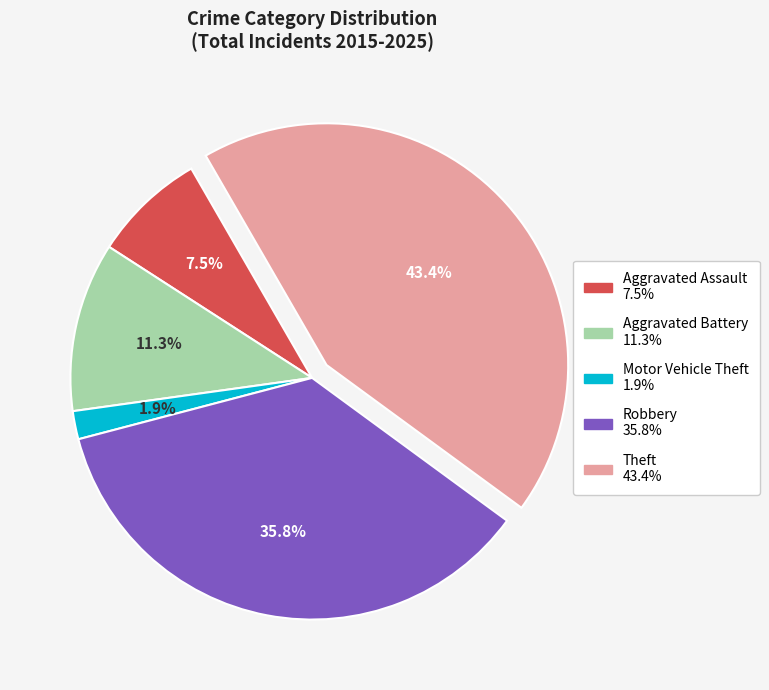

Which slice is the largest?

Theft